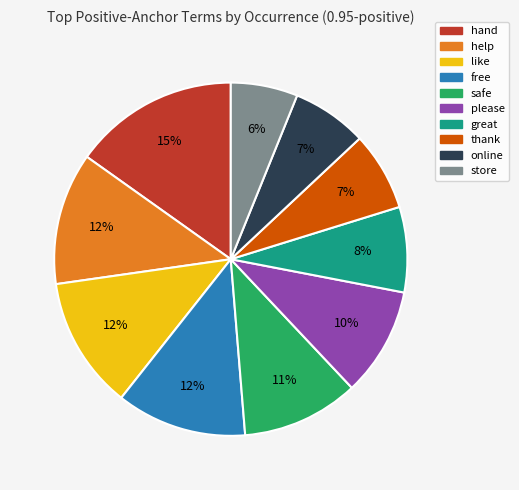

To the nearest percent, what is the difference between the largest and smallest slice percentages?

9%